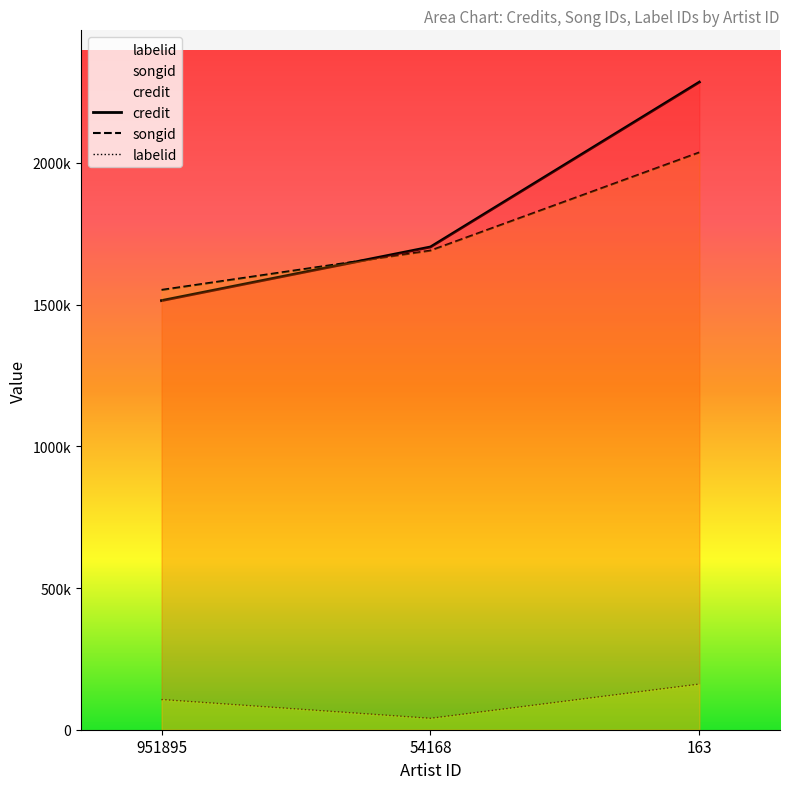

What is the approximate value of credit at 163?

2284789